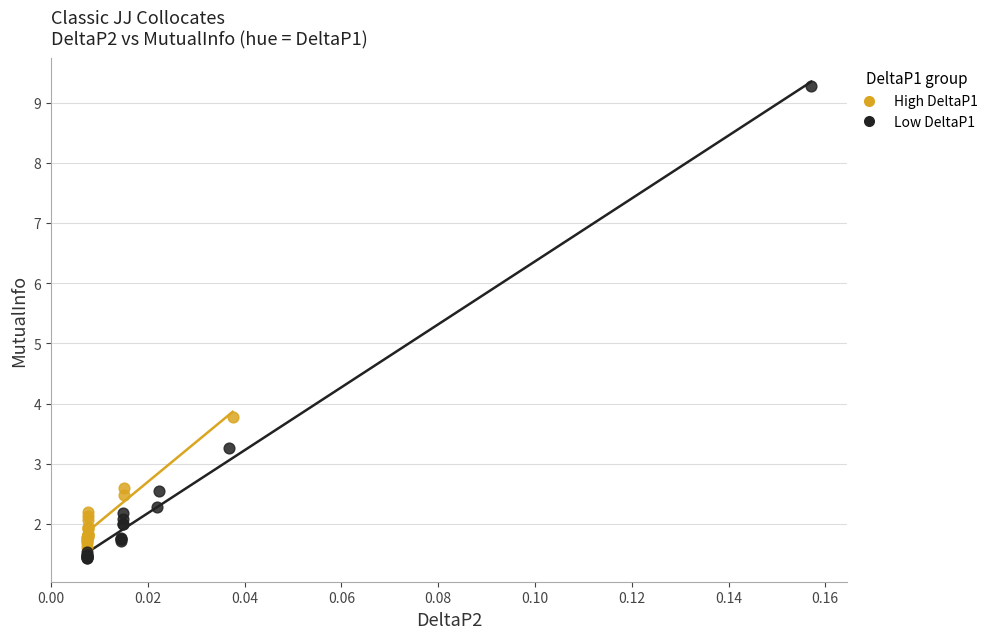

Which series contains the lowest Y value?

Low DeltaP1